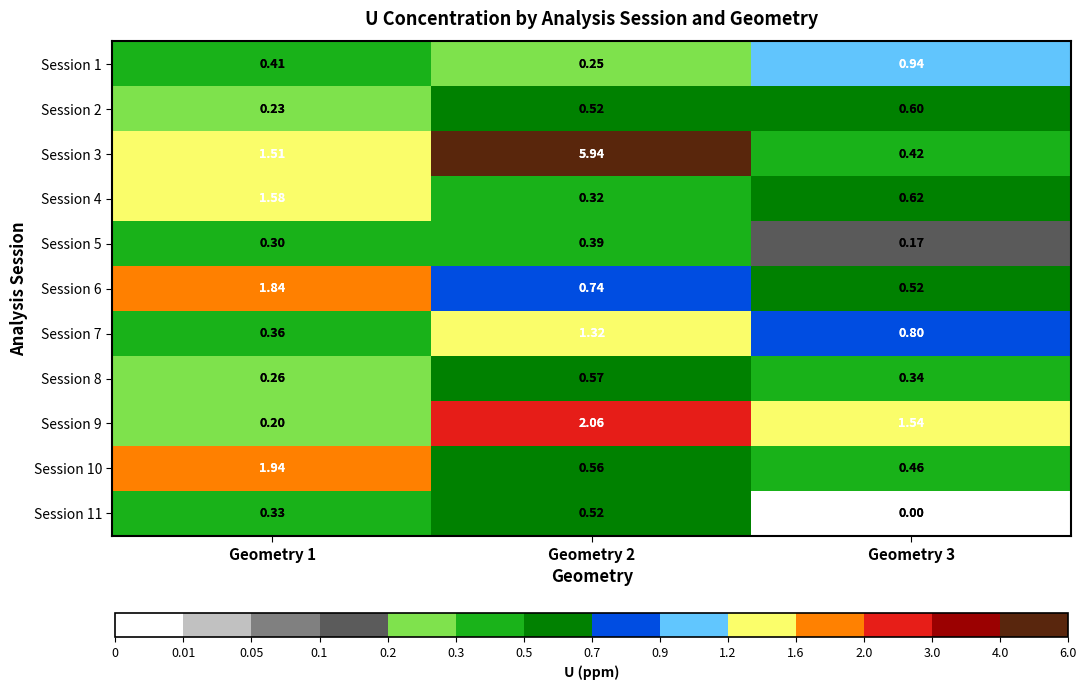

At which category does the chart reach its peak across all series?

Geometry 2